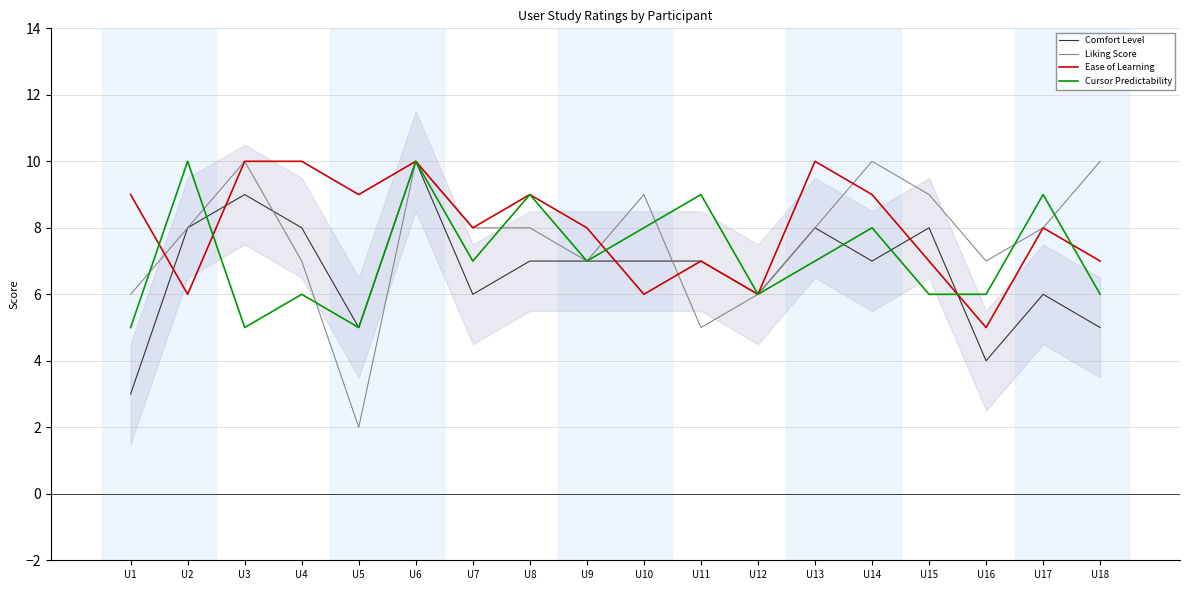

Between U3 and U8, which is larger?

U3